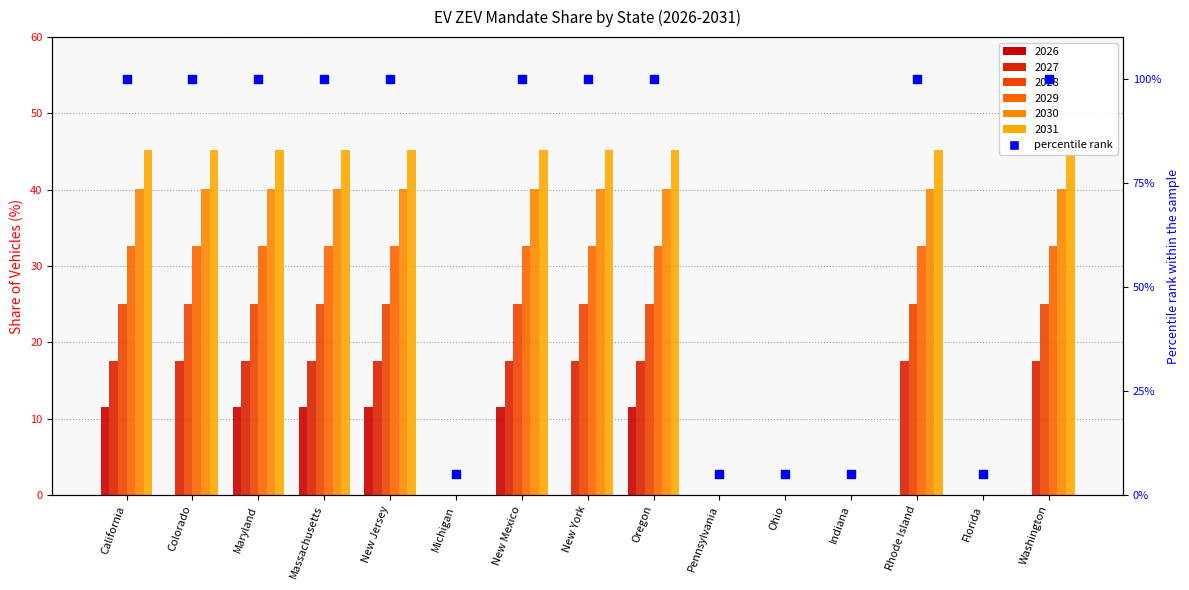

Between Michigan and Oregon, which is larger?

Oregon